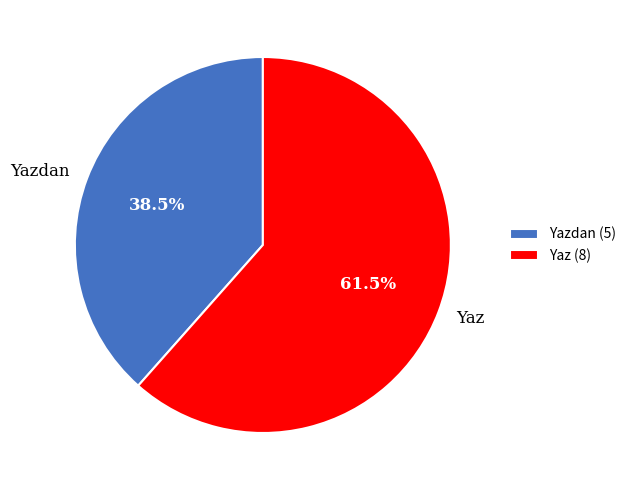

Which slice is the smallest?

Yazdan